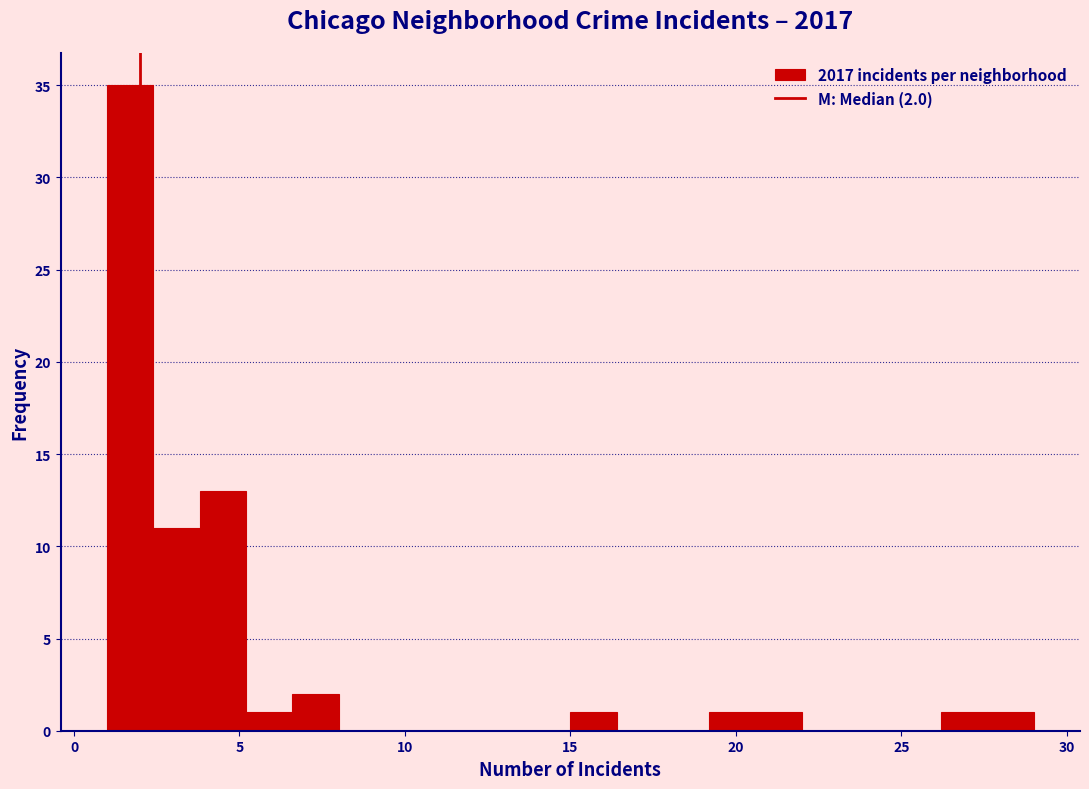

Around what value on the x-axis is the tallest bar? Give the approximate position of its centre, as read against the axis.

1.5